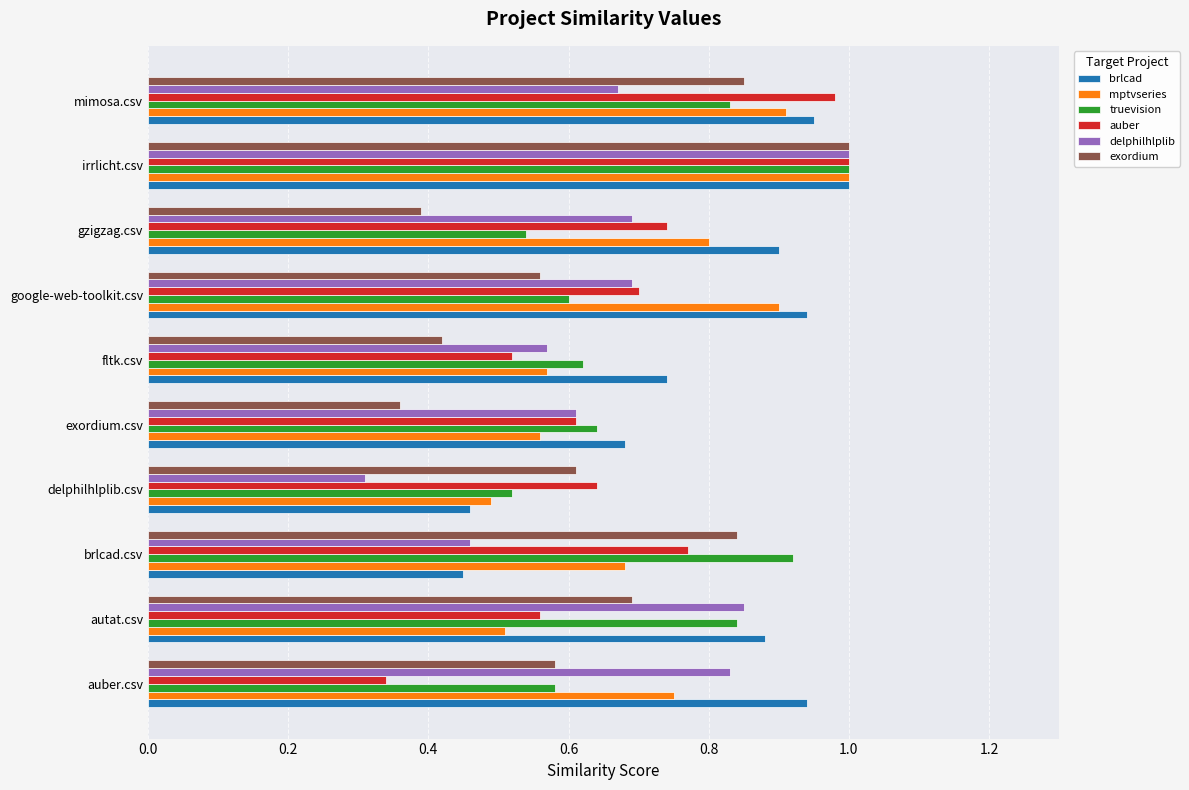

What is the sum of all truevision values?

7.1